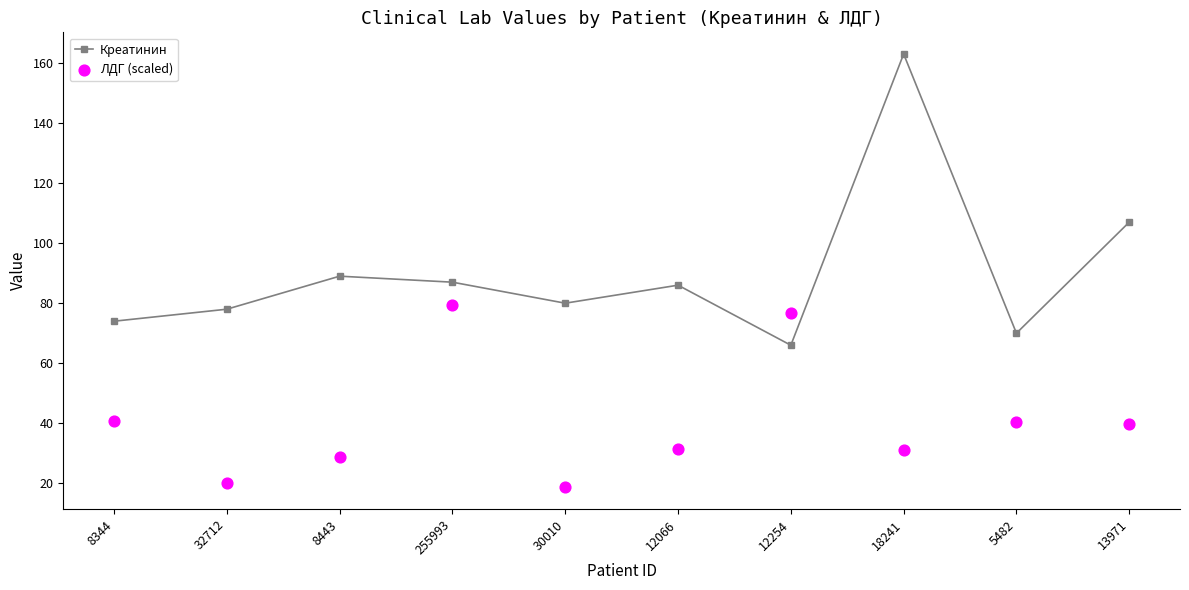

At how many categories does at least one series exceed 144?

1